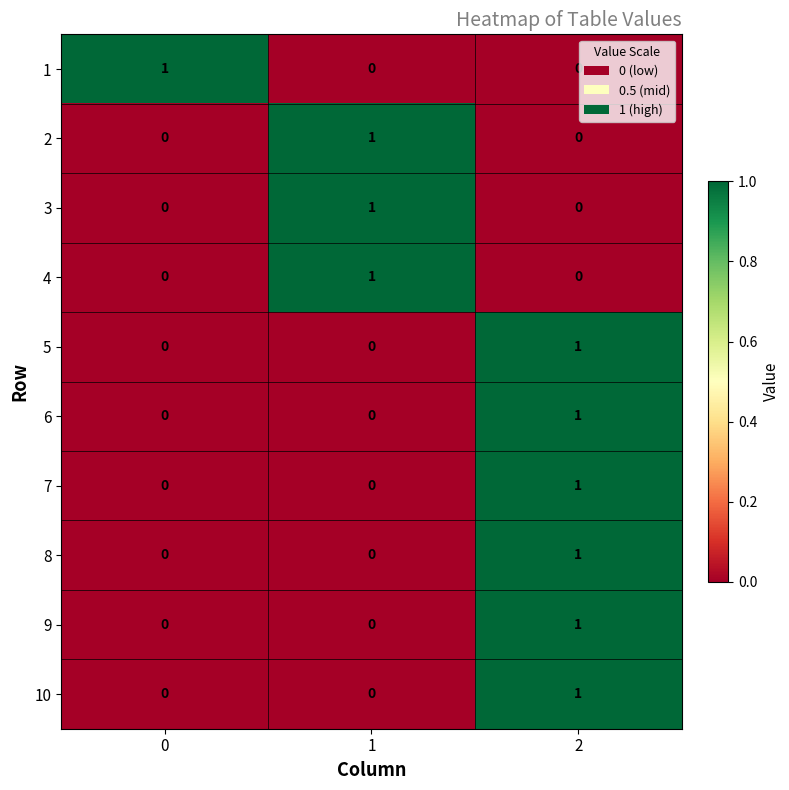

How many series are shown in this chart?

10